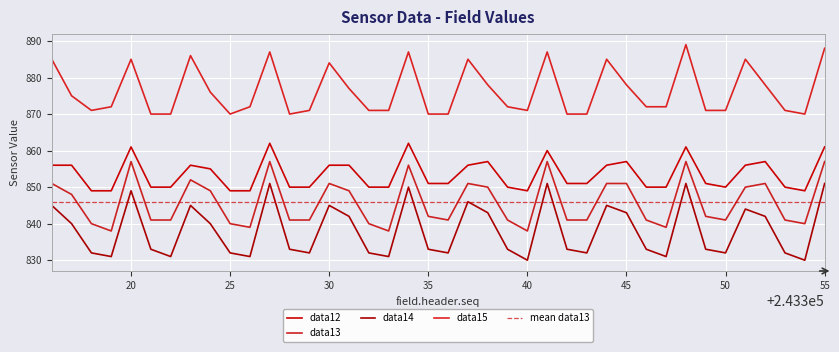

The value of field.data13 at 243319 is 506. True or false?

False